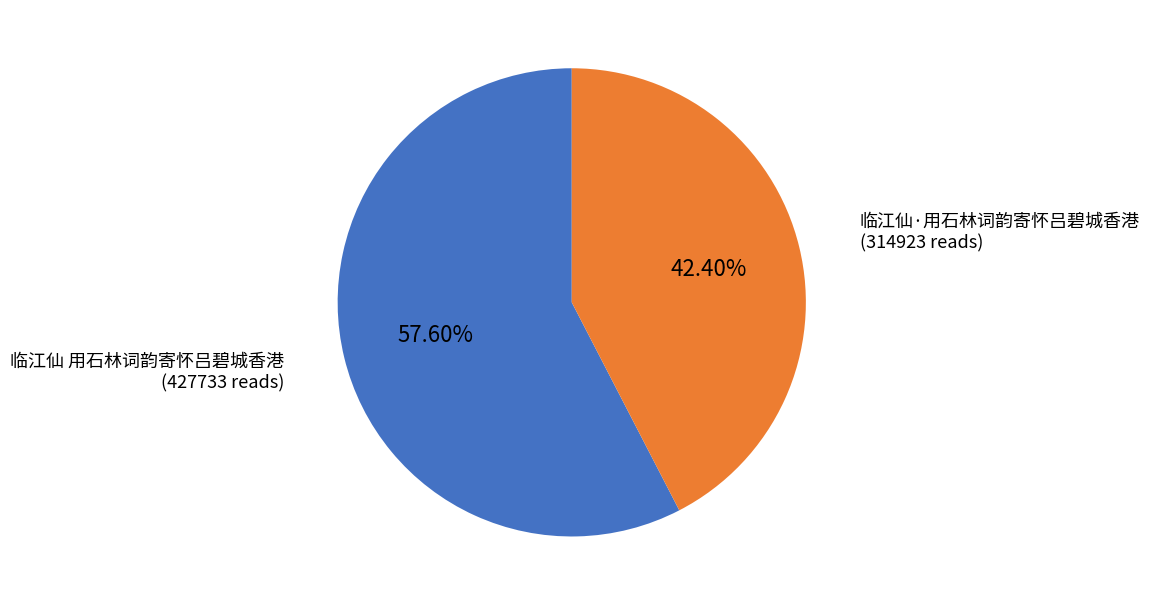

Approximately how many times larger is the value at 临江仙·用石林词韵寄怀吕碧城香港 compared to 临江仙 用石林词韵寄怀吕碧城香港?

0.7